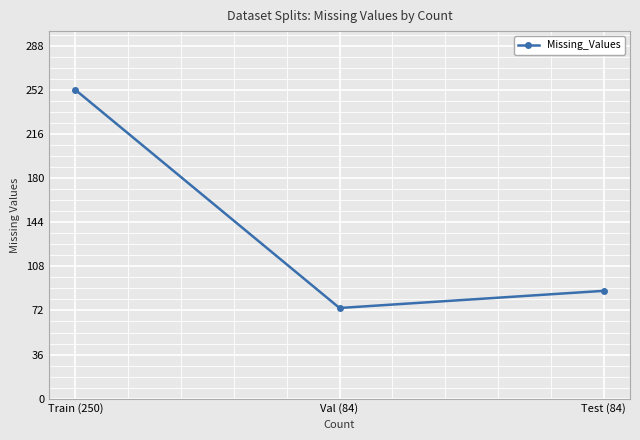

What is the maximum value shown in the chart?

252